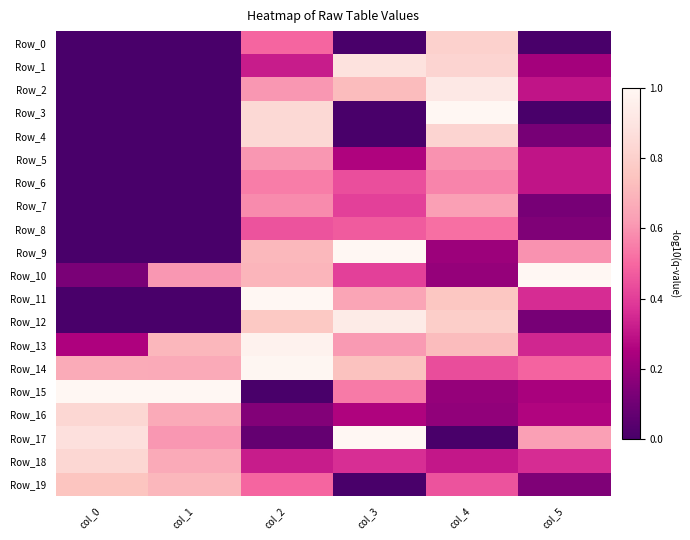

Reading left to right, extract all data points from this chart.

Row_0: col_0=0.0	col_1=0.0	col_2=0.5	col_3=0.0	col_4=0.8	col_5=0.0
Row_1: col_0=0.0	col_1=0.0	col_2=0.3	col_3=0.9	col_4=0.8	col_5=0.2
Row_2: col_0=0.0	col_1=0.0	col_2=0.6	col_3=0.7	col_4=0.9	col_5=0.3
Row_3: col_0=0.0	col_1=0.0	col_2=0.8	col_3=0.0	col_4=1.0	col_5=0.0
Row_4: col_0=0.0	col_1=0.0	col_2=0.8	col_3=0.0	col_4=0.8	col_5=0.1
Row_5: col_0=0.0	col_1=0.0	col_2=0.6	col_3=0.3	col_4=0.6	col_5=0.3
Row_6: col_0=0.0	col_1=0.0	col_2=0.6	col_3=0.4	col_4=0.6	col_5=0.3
Row_7: col_0=0.0	col_1=0.0	col_2=0.6	col_3=0.4	col_4=0.6	col_5=0.1
Row_8: col_0=0.0	col_1=0.0	col_2=0.4	col_3=0.5	col_4=0.5	col_5=0.1
Row_9: col_0=0.0	col_1=0.0	col_2=0.7	col_3=1.0	col_4=0.2	col_5=0.6
Row_10: col_0=0.1	col_1=0.6	col_2=0.7	col_3=0.4	col_4=0.2	col_5=1.0
Row_11: col_0=0.0	col_1=0.0	col_2=1.0	col_3=0.6	col_4=0.8	col_5=0.4
Row_12: col_0=0.0	col_1=0.0	col_2=0.8	col_3=0.9	col_4=0.8	col_5=0.1
Row_13: col_0=0.2	col_1=0.7	col_2=1.0	col_3=0.6	col_4=0.7	col_5=0.3
Row_14: col_0=0.7	col_1=0.7	col_2=1.0	col_3=0.7	col_4=0.4	col_5=0.5
Row_15: col_0=1.0	col_1=1.0	col_2=0.0	col_3=0.5	col_4=0.2	col_5=0.2
Row_16: col_0=0.8	col_1=0.7	col_2=0.1	col_3=0.3	col_4=0.2	col_5=0.3
Row_17: col_0=0.9	col_1=0.6	col_2=0.1	col_3=1.0	col_4=0.0	col_5=0.6
Row_18: col_0=0.8	col_1=0.7	col_2=0.3	col_3=0.4	col_4=0.3	col_5=0.4
Row_19: col_0=0.8	col_1=0.7	col_2=0.5	col_3=0.0	col_4=0.5	col_5=0.1